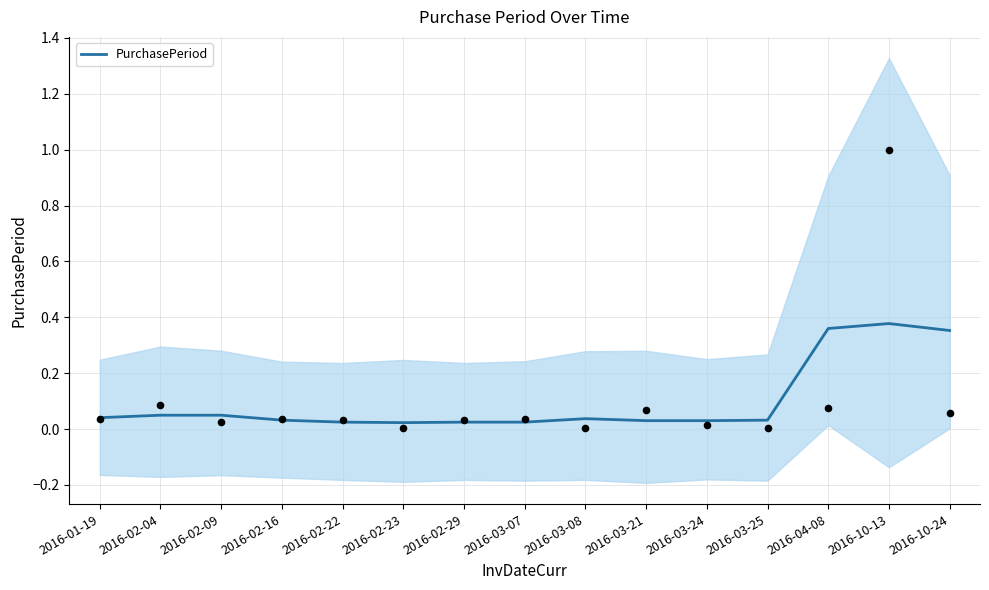

Which has a higher value, 2016-04-08 or 2016-02-09?

2016-04-08